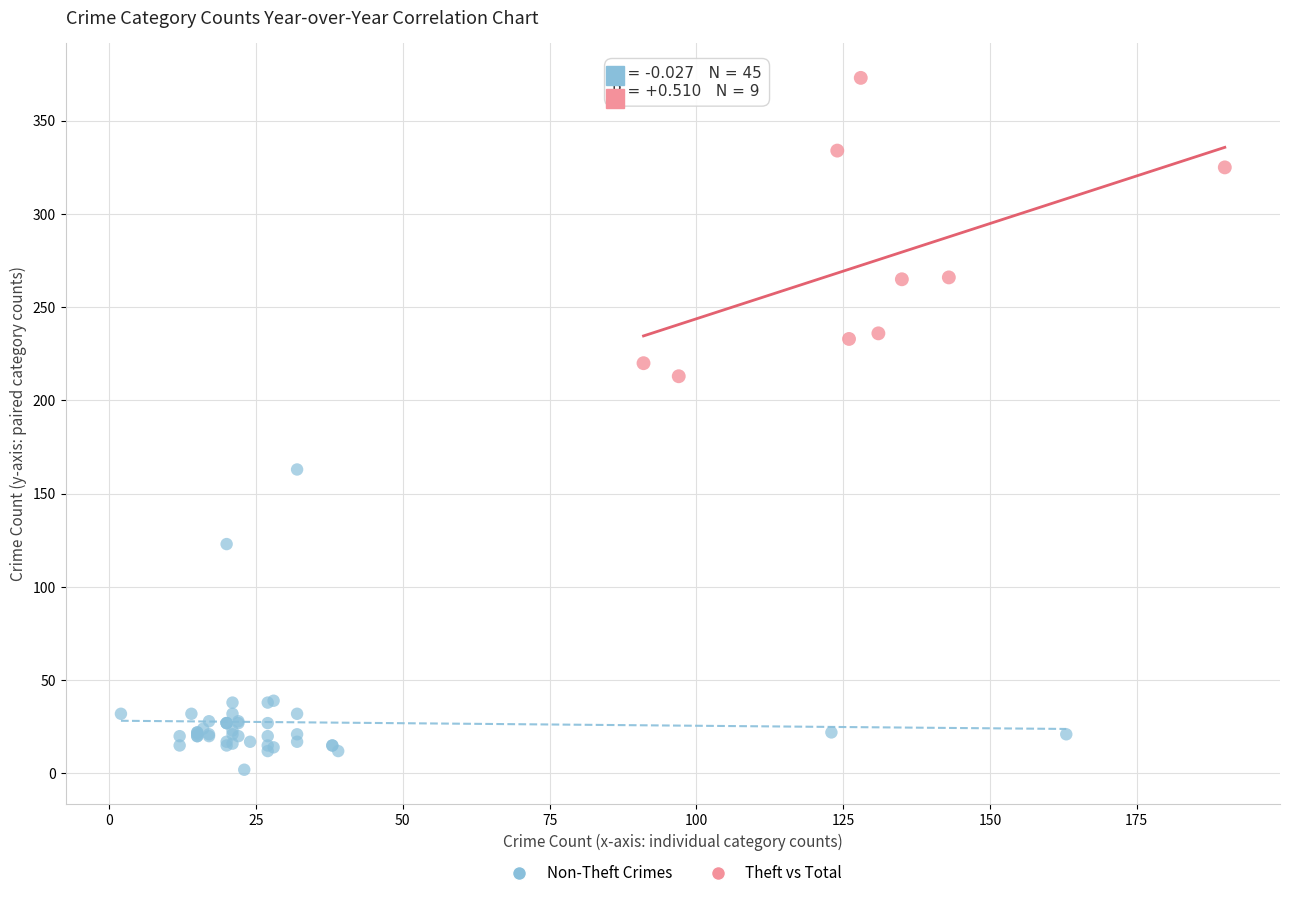

Which series contains the lowest Y value?

Non-Theft Crimes